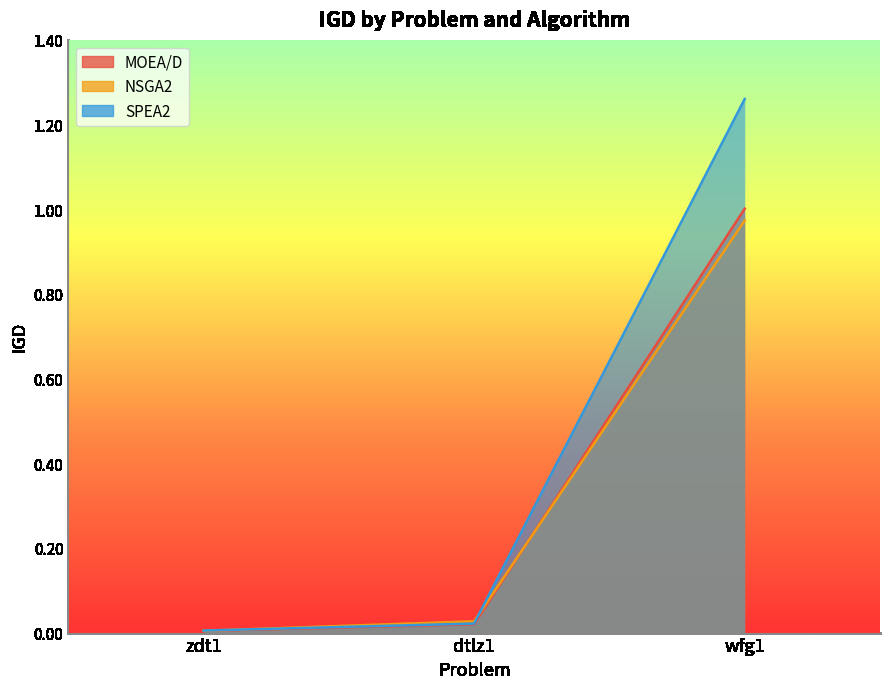

How many distinct data groups are displayed?

3